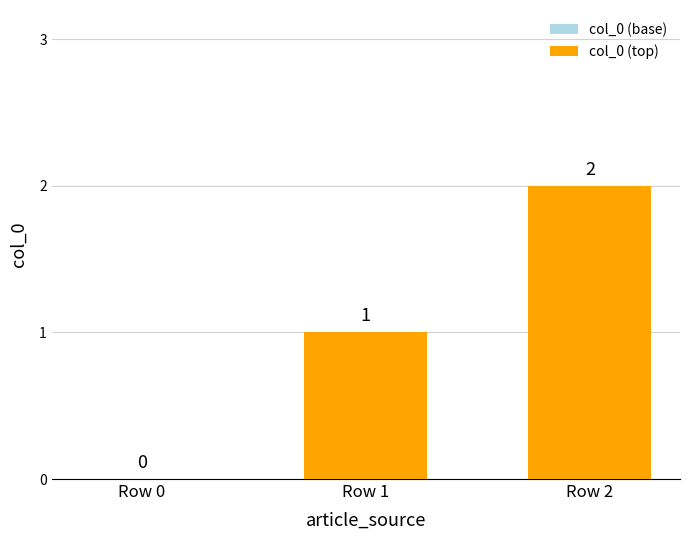

Are the bars horizontal?

No